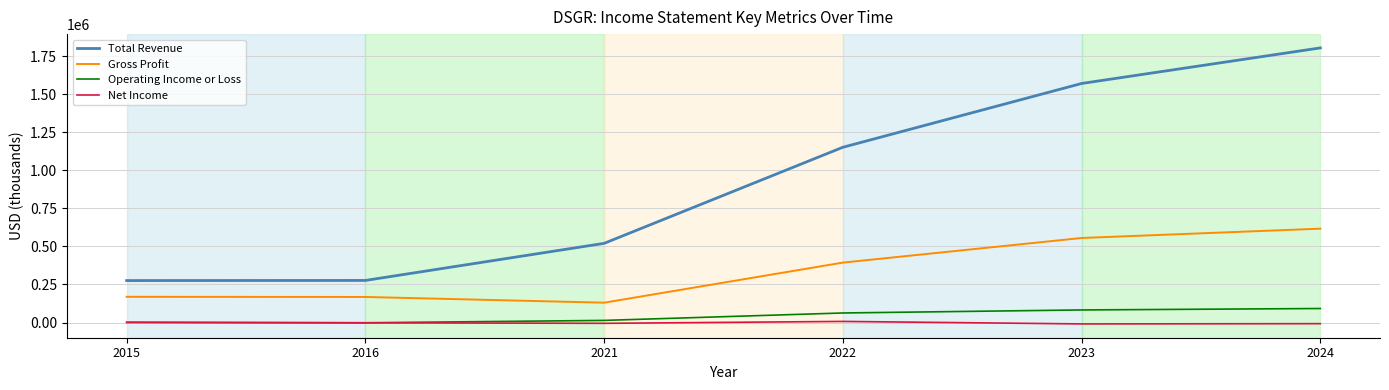

Is it true that Operating Income or Loss equals 14100 at 2021?

True